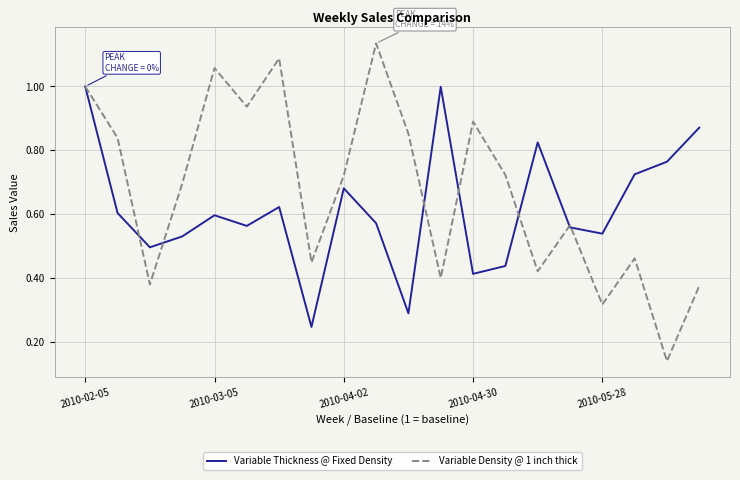

List the series in order of their overall mean, lowest first.

Variable Thickness @ Fixed Density, Variable Density @ 1 inch thick